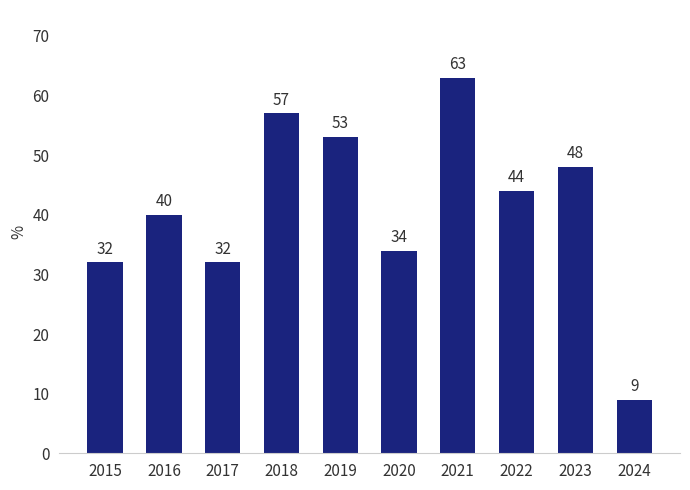

What is the value of the 10th bar from the left?

9